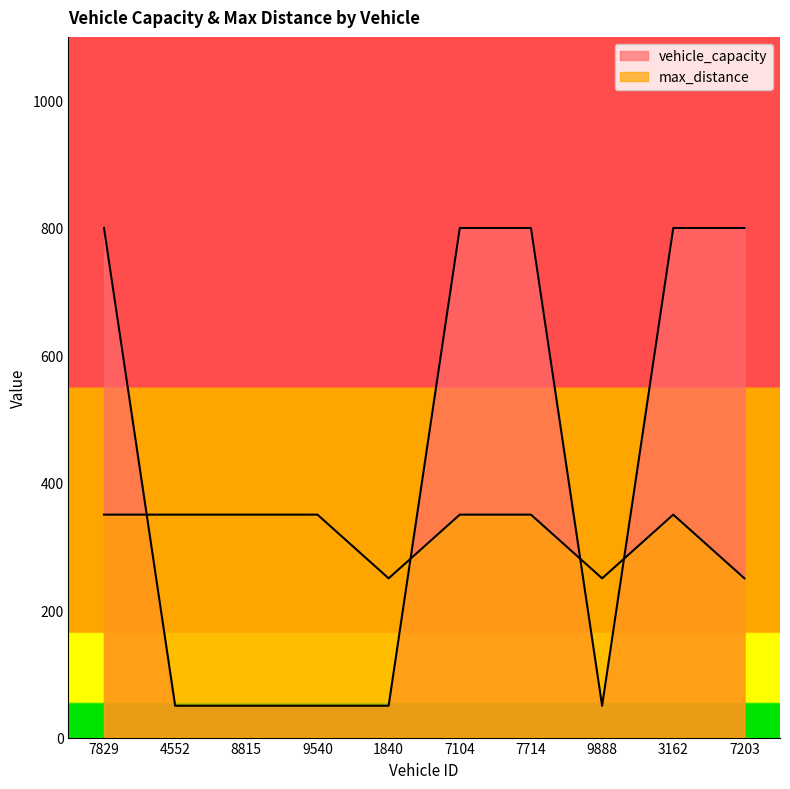

Where do max_distance and vehicle_capacity first cross each other?

7829 and 4552